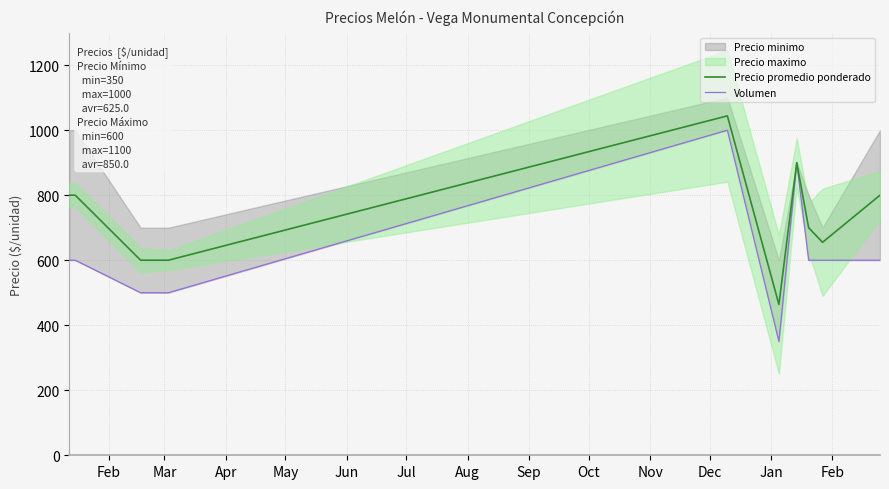

What is the difference between the highest and lowest values at Jul?

114